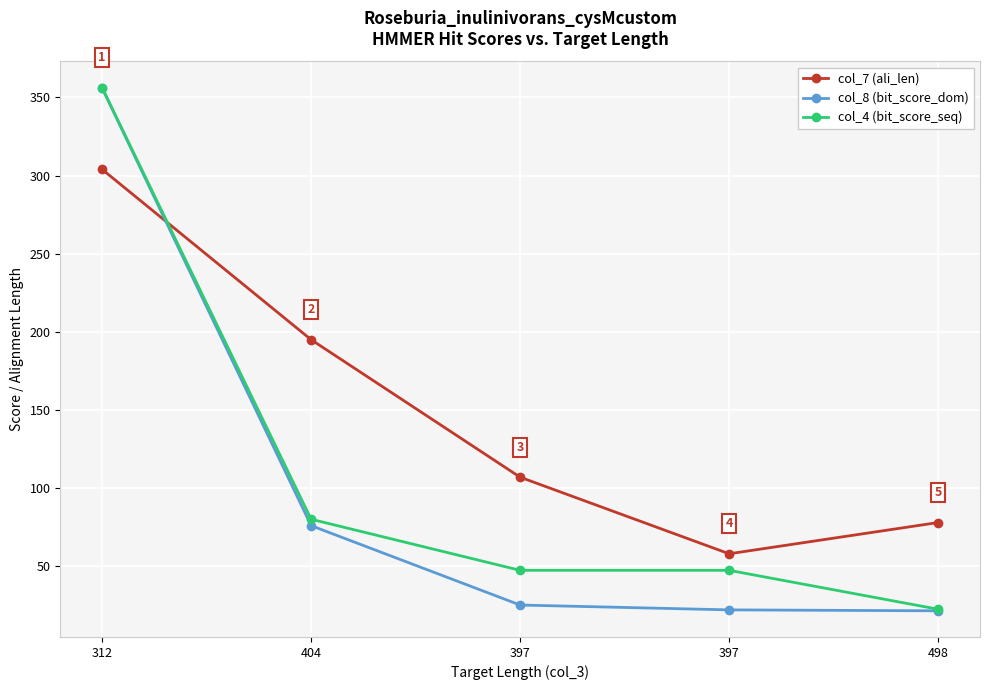

At which category does the chart reach its minimum across all series?

498